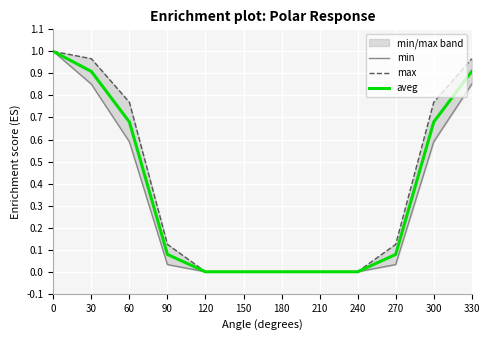

The max series shows 0.1 at 270. True or false?

True